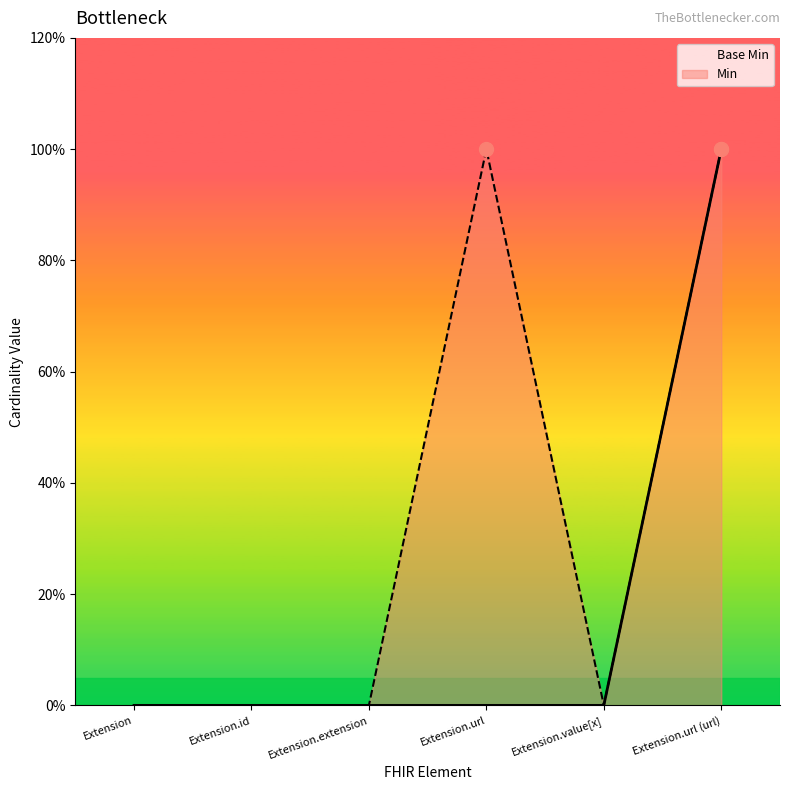

What is the maximum value for Min?

1